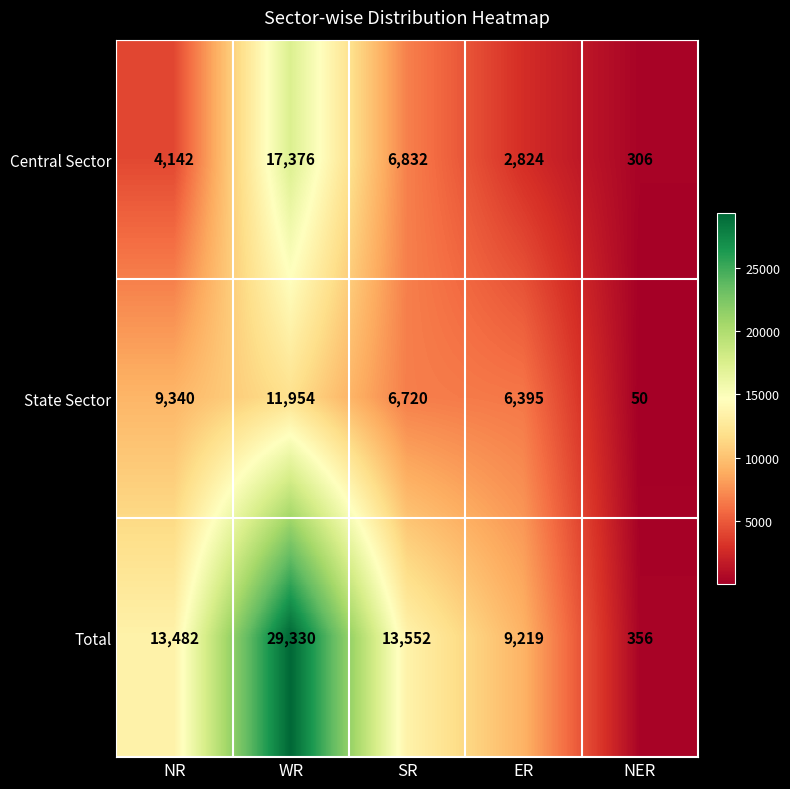

Count the number of data series in this chart.

3